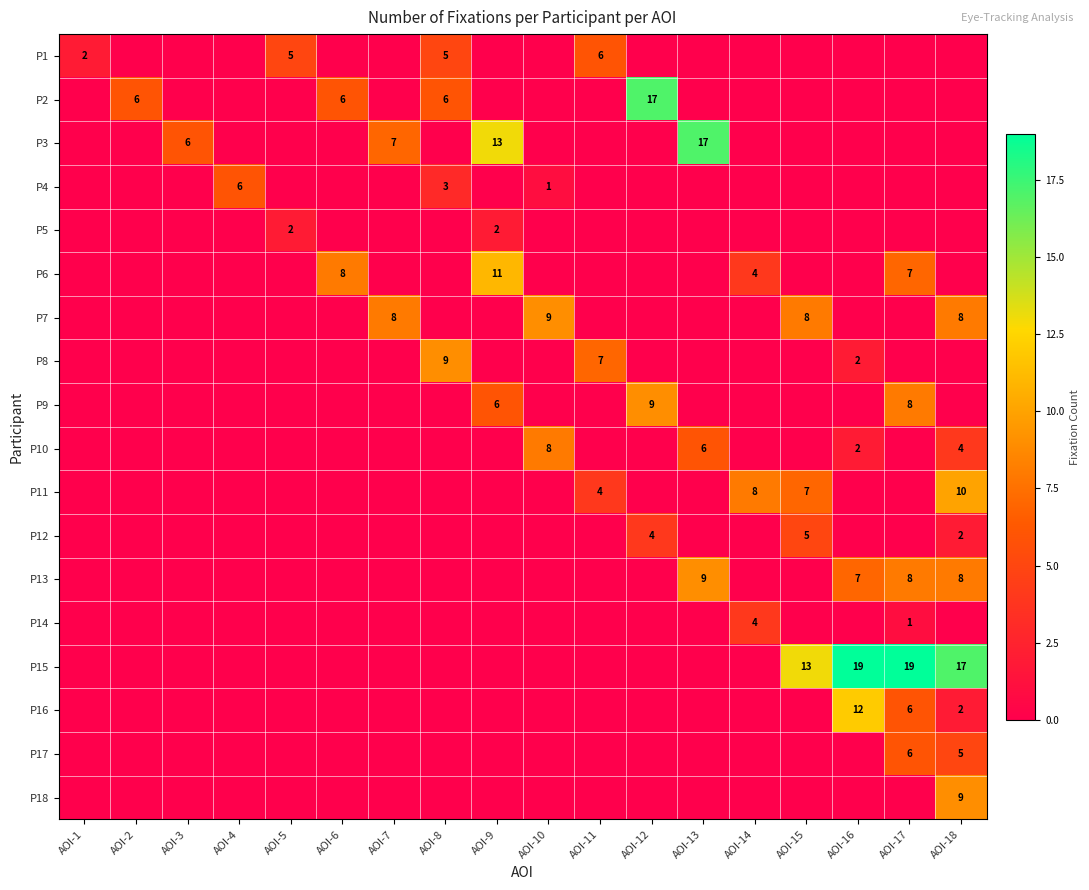

At which category is the sum across all series the highest?

AOI-18